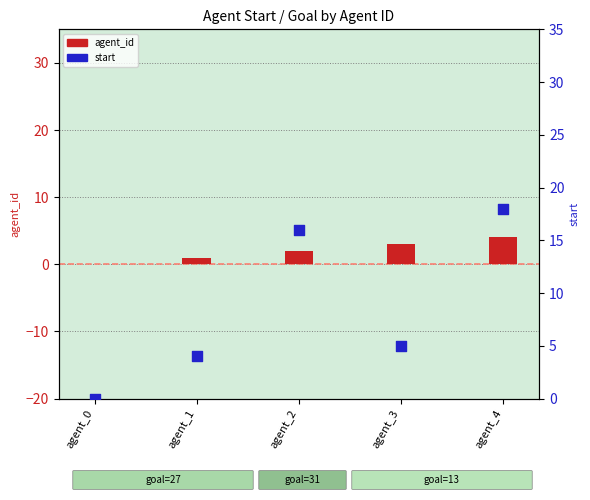

At how many categories does at least one series exceed 1?

4